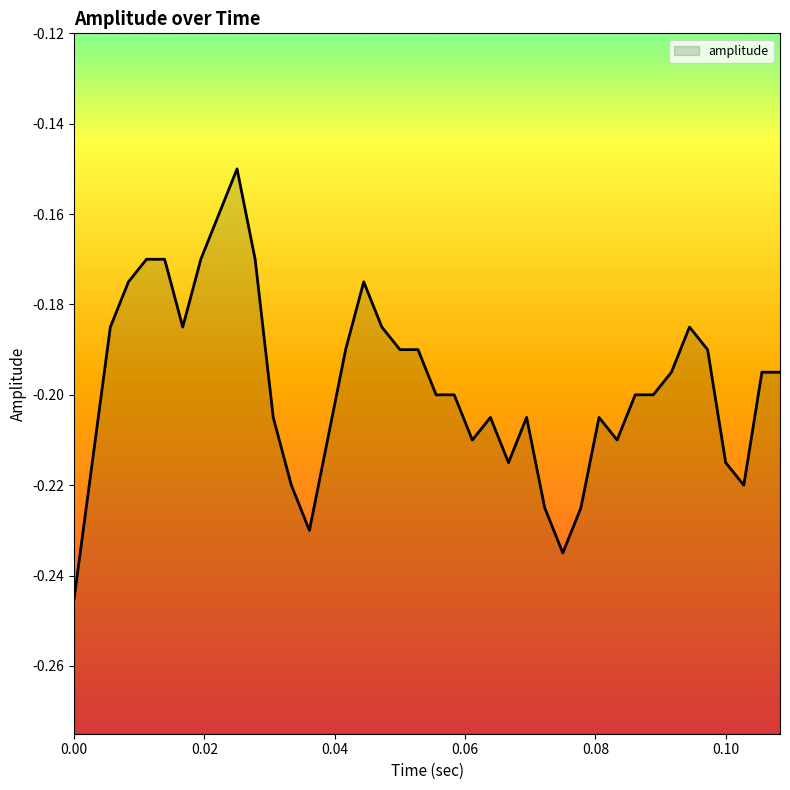

What is the maximum value shown in the chart?

-0.1